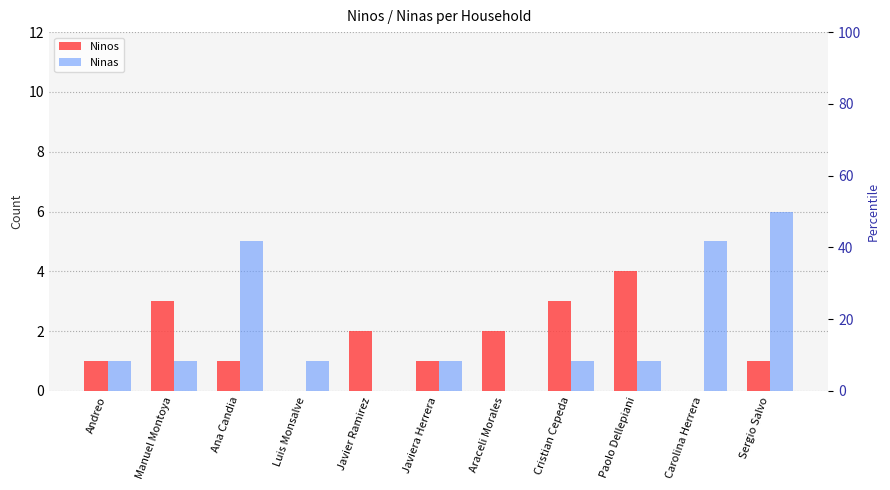

Rank the series by their average value, from lowest to highest.

Ninos, Ninas